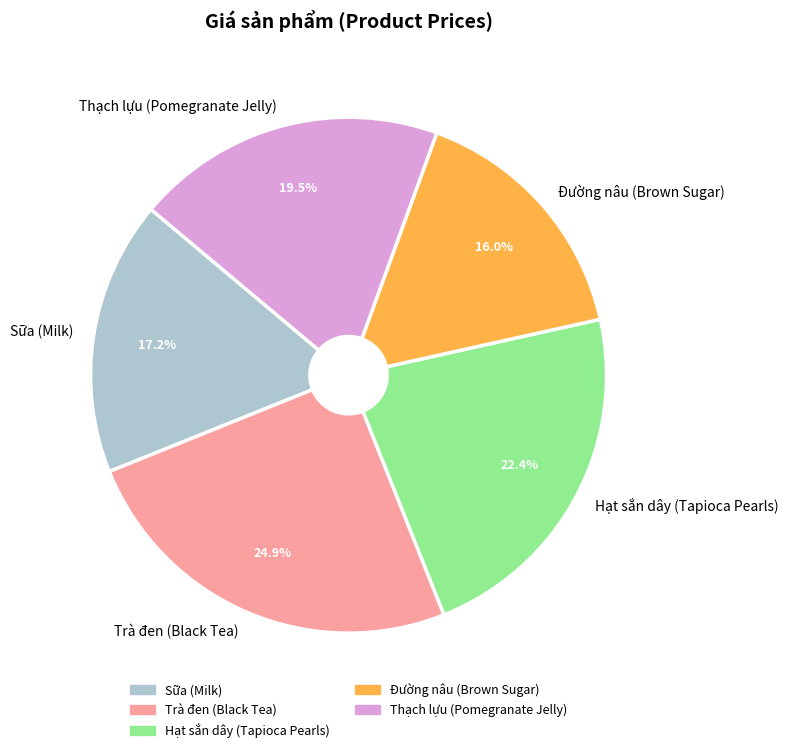

Approximately how many times larger is the value at Thạch lựu (Pomegranate Jelly) compared to Đường nâu (Brown Sugar)?

1.2